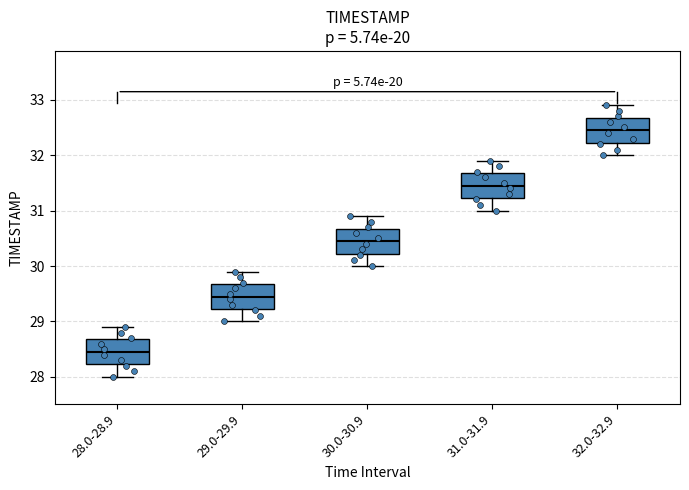

Reading left to right, transcribe this box plot: for each box, give where its median line is, the range the box spans, and where its two whiskers end, as read against the y-axis. The values are not printed on the chart, so give them approximately, as read against the axis.

28.0-28.9: median 28.5, box 28.2 to 28.7, whiskers 28.0 to 28.9
29.0-29.9: median 29.5, box 29.2 to 29.7, whiskers 29.0 to 29.9
30.0-30.9: median 30.5, box 30.2 to 30.7, whiskers 30.0 to 30.9
31.0-31.9: median 31.5, box 31.2 to 31.7, whiskers 31.0 to 31.9
32.0-32.9: median 32.5, box 32.2 to 32.7, whiskers 32.0 to 32.9